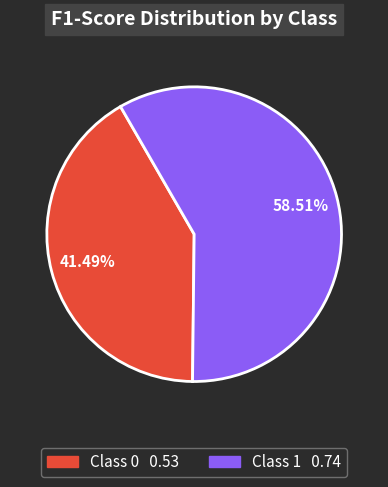

Is there a majority slice in this chart?

Yes